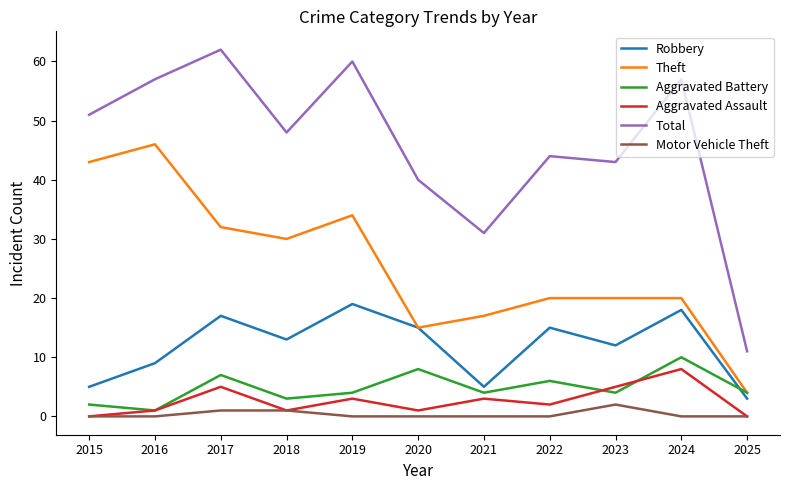

Which series changed the most between 2020 and 2025?

Total